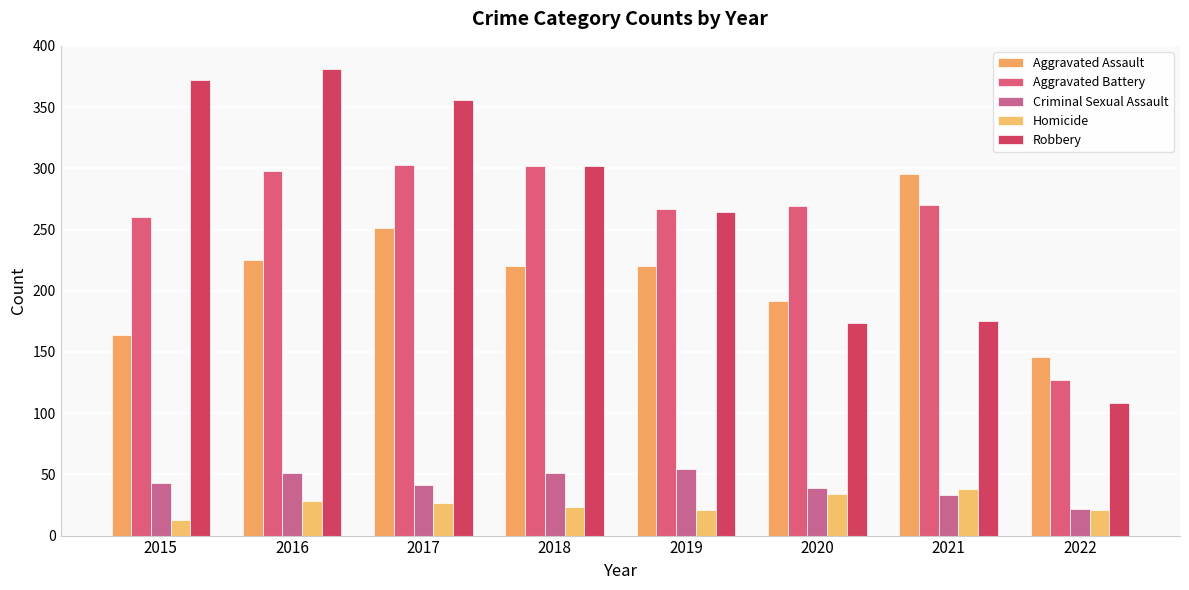

Which series has the largest range (max minus min)?

Robbery